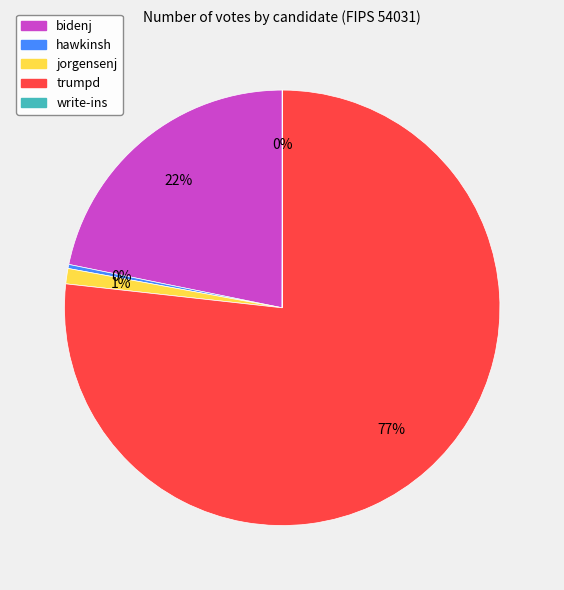

Combined, do bidenj and hawkinsh account for over 50%?

No